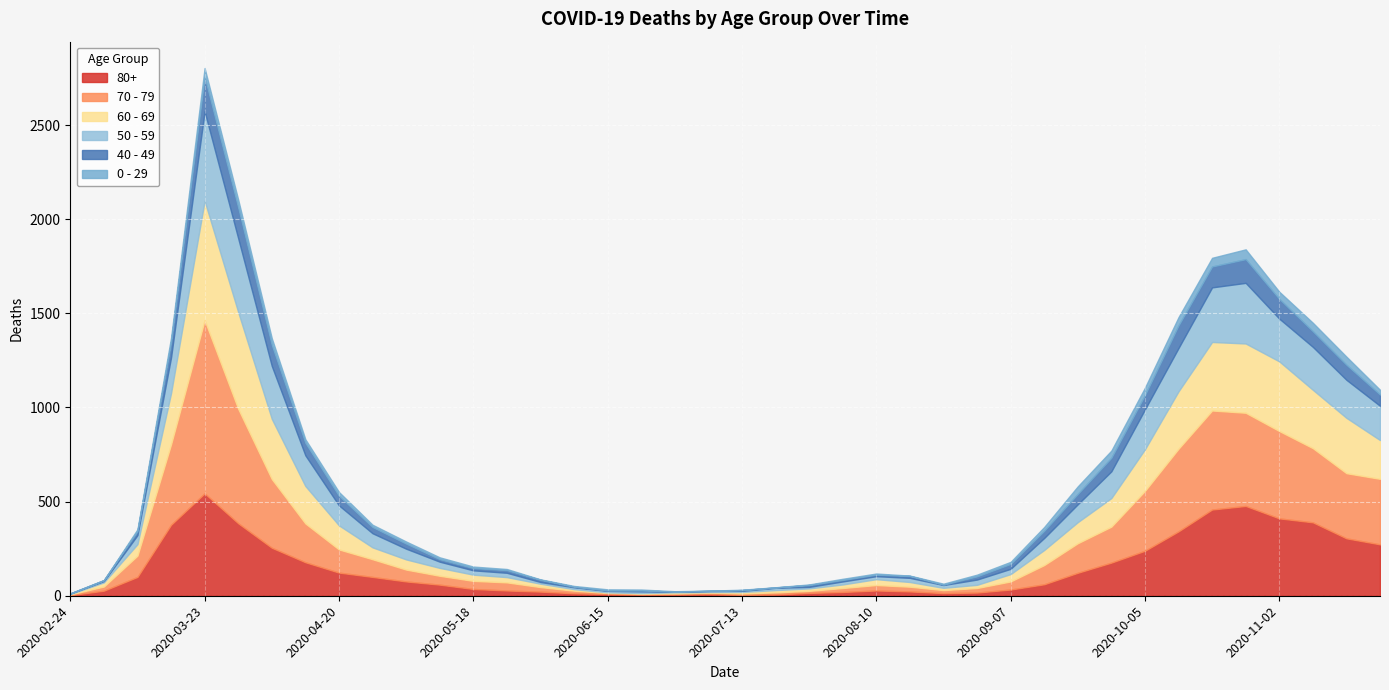

Where is the first local maximum for 40 - 49?

2020-03-23